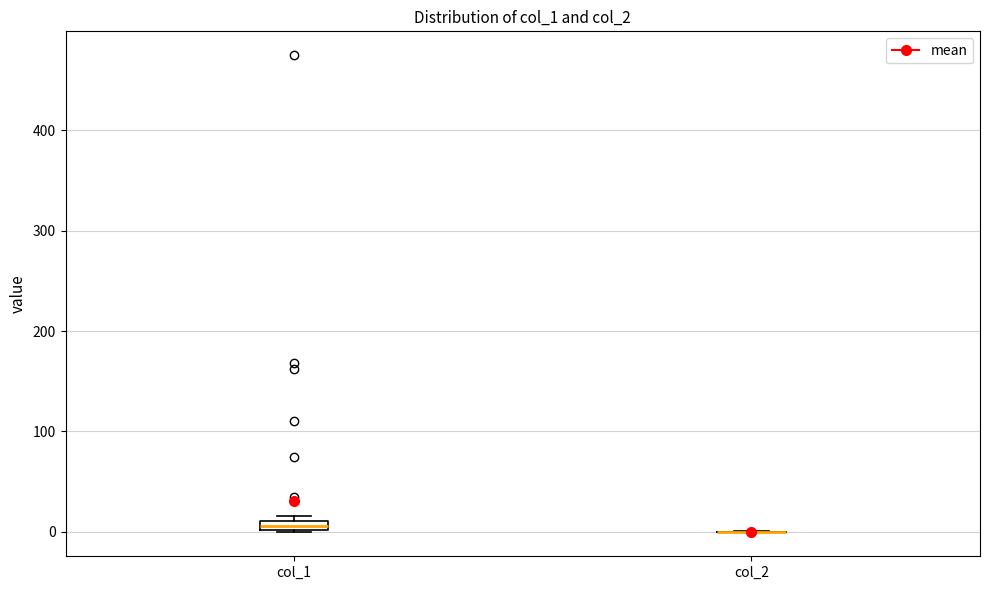

Where is the upper edge of the box for col_1 on the y-axis? The values are not printed on the chart, so give them approximately, as read against the axis.

10